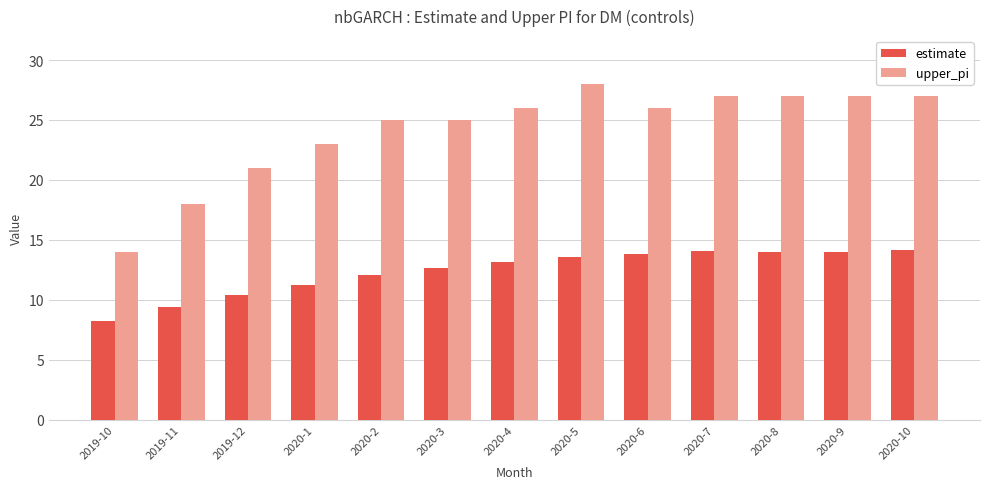

What is the difference between the maximum and second lowest values in the estimate series?

4.8